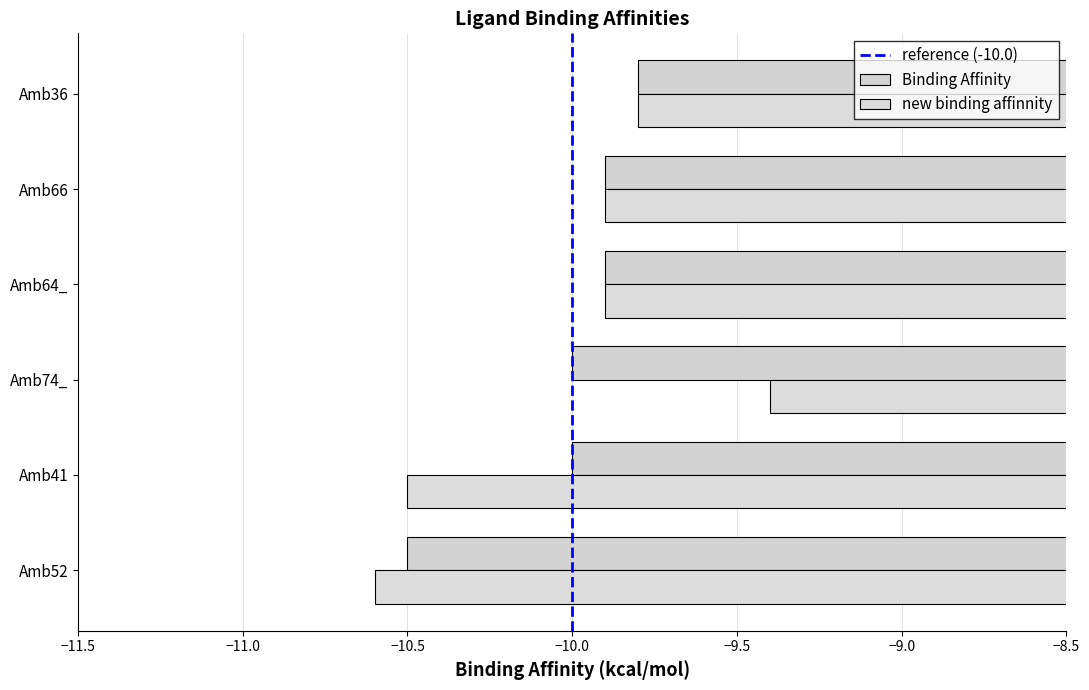

Where is new binding affinnity nearest to the value -10?

Amb64_